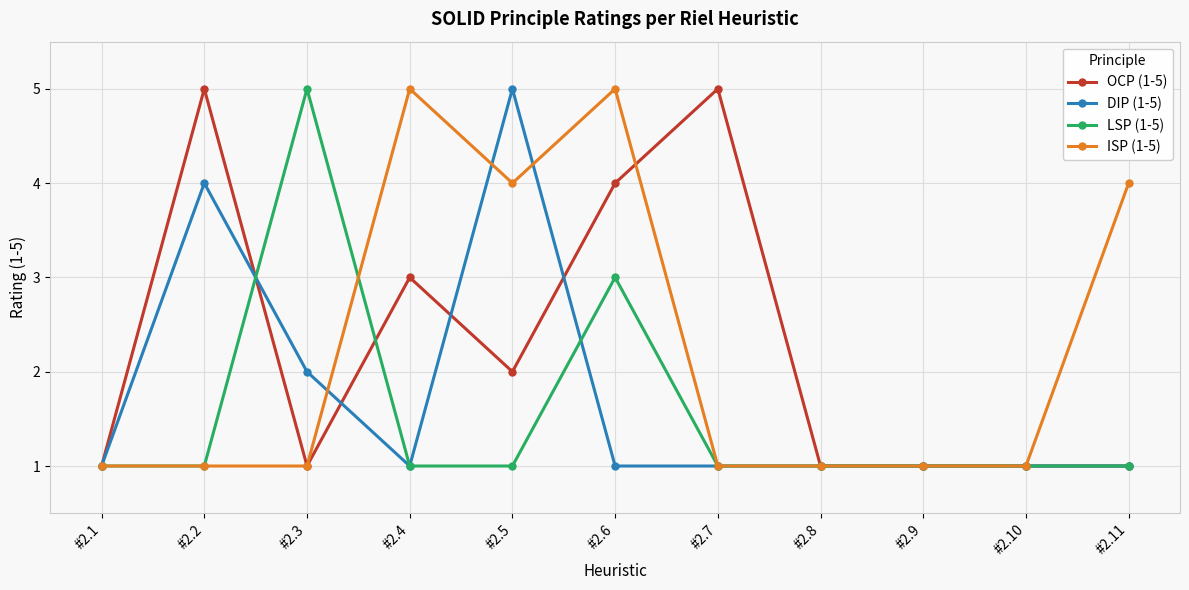

True or false: LSP (1-5) has more than 0 points higher than both neighbors.

True